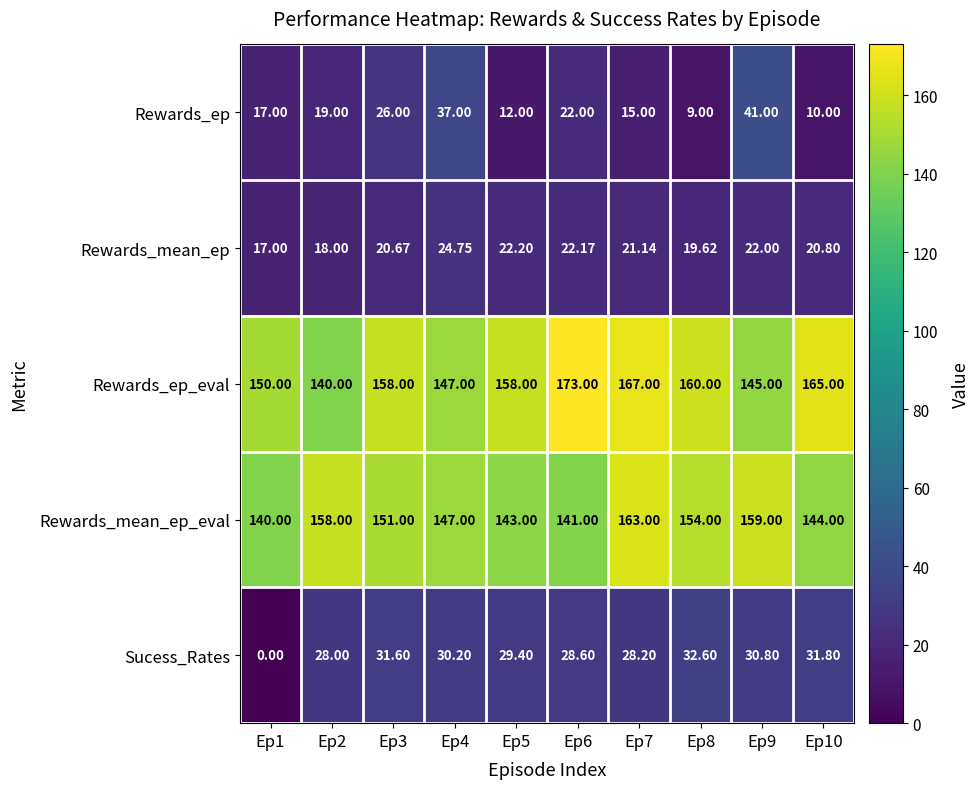

Which category has the highest value across all series?

Ep6